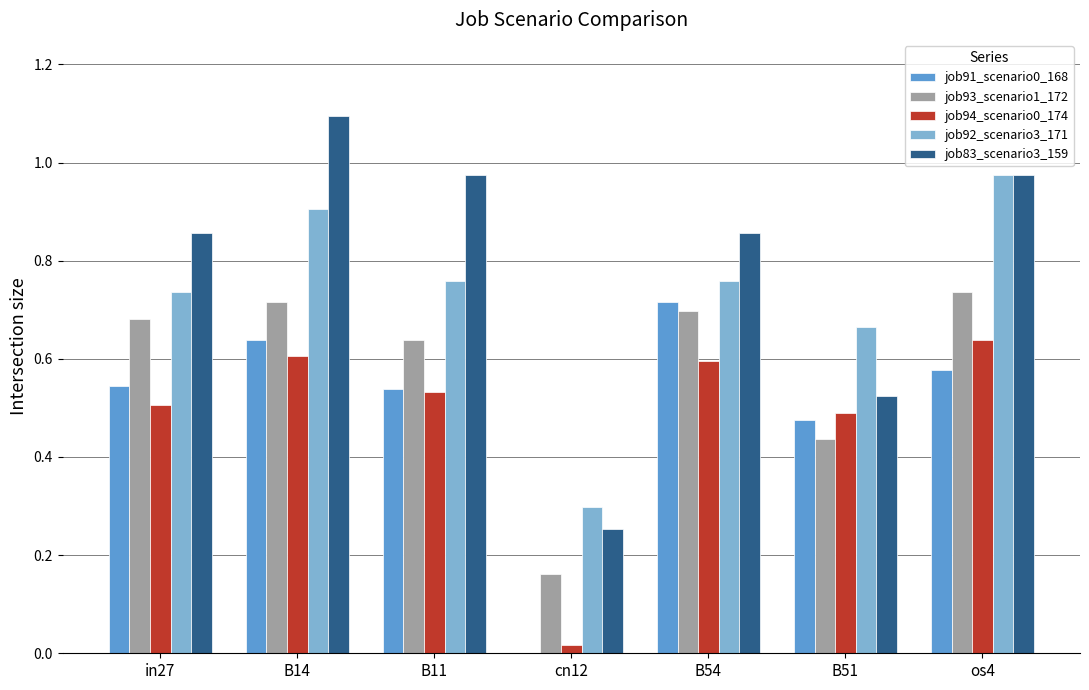

What is the sum of the job92_scenario3_171 values at os4 and B14?

1.9